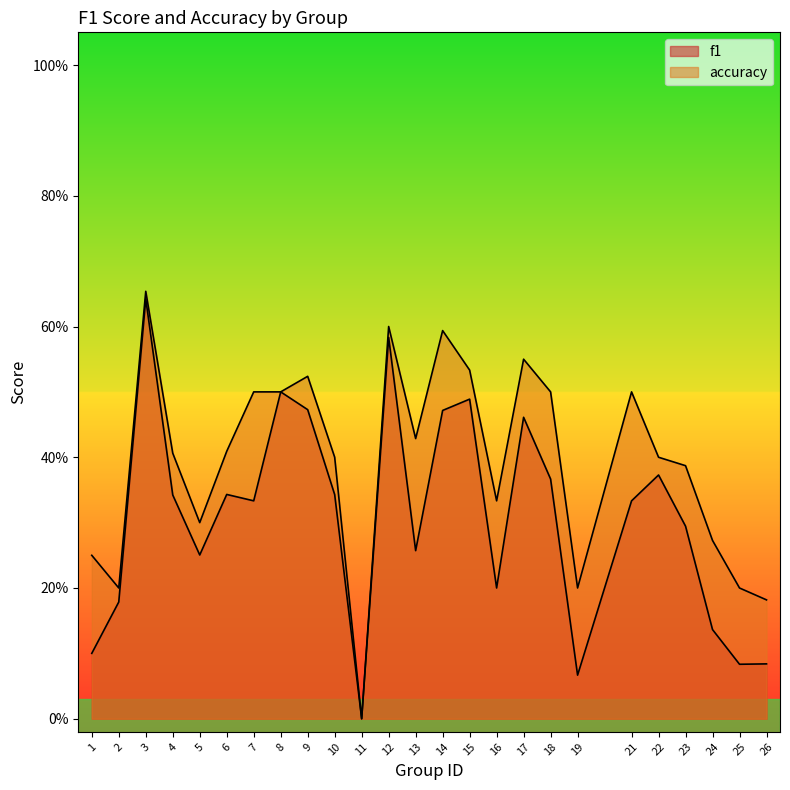

What is the approximate value of f1 at 22?

0.4